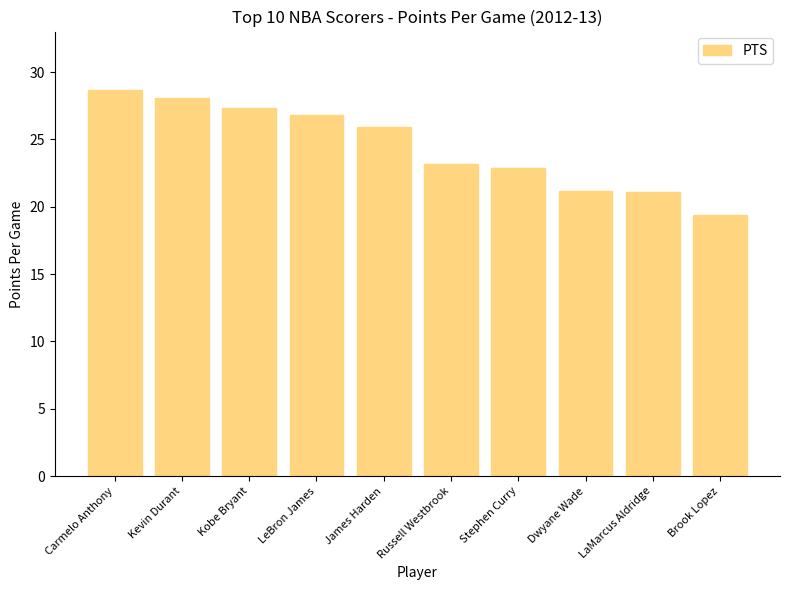

What is the difference between the second highest and minimum values?

8.7